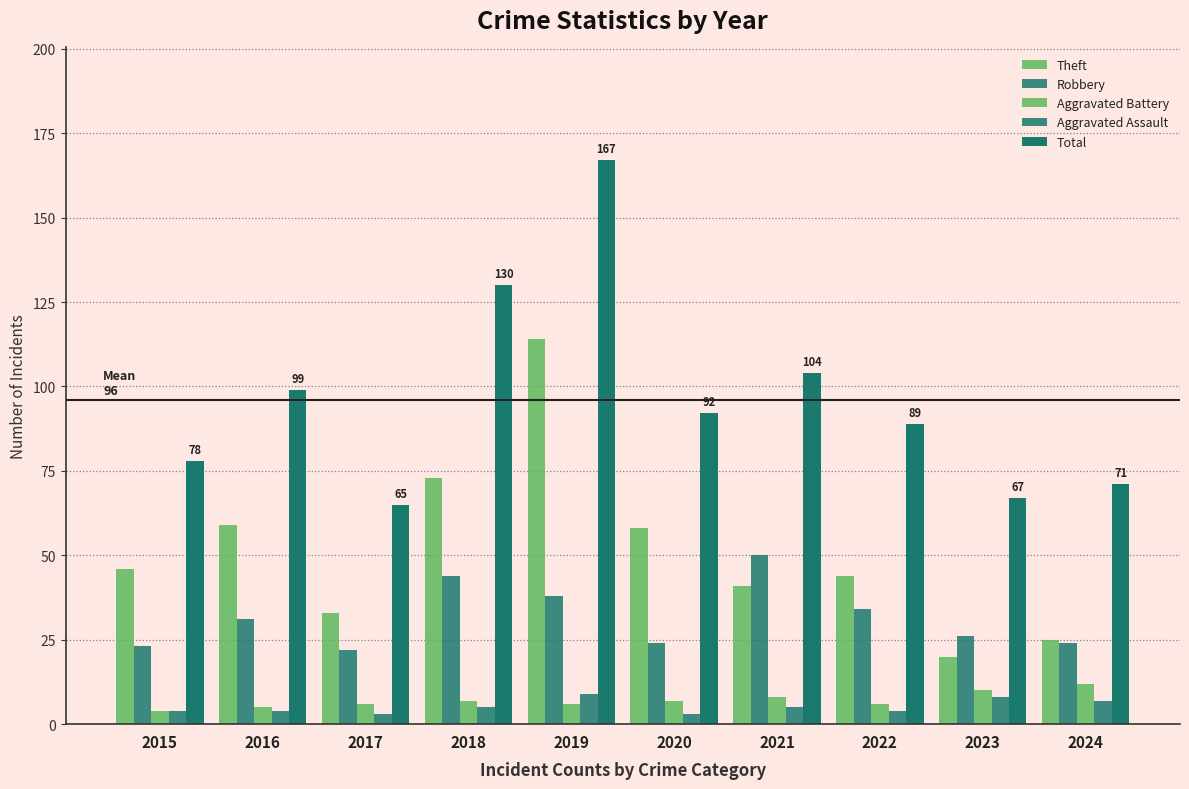

What is the greatest value displayed?

167